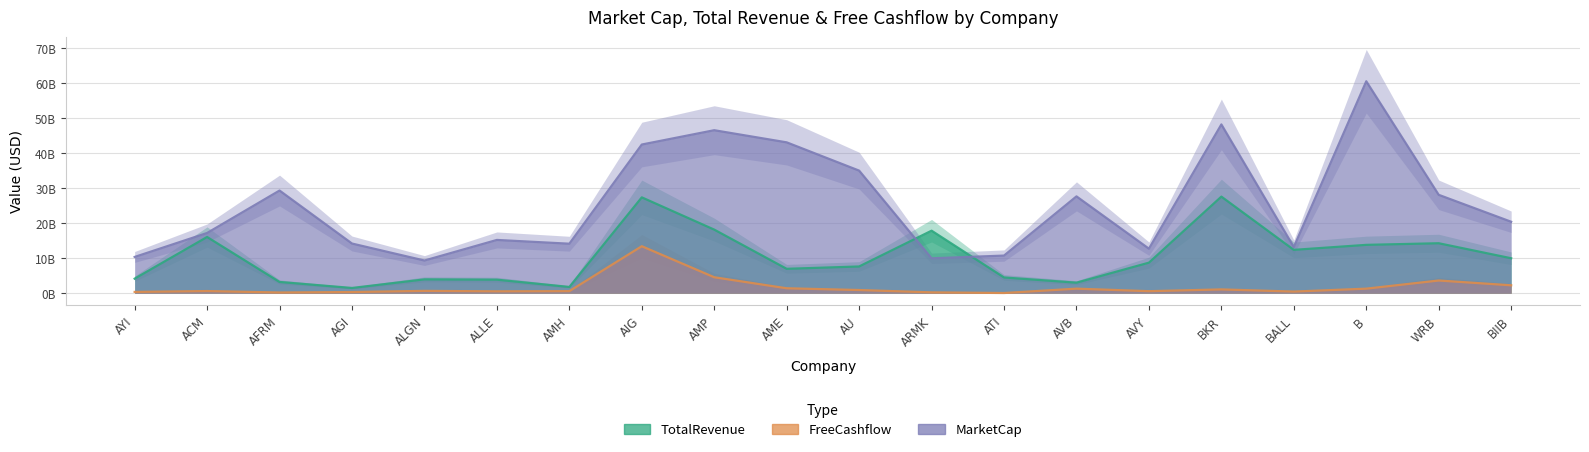

Count the number of categories in the chart.

20